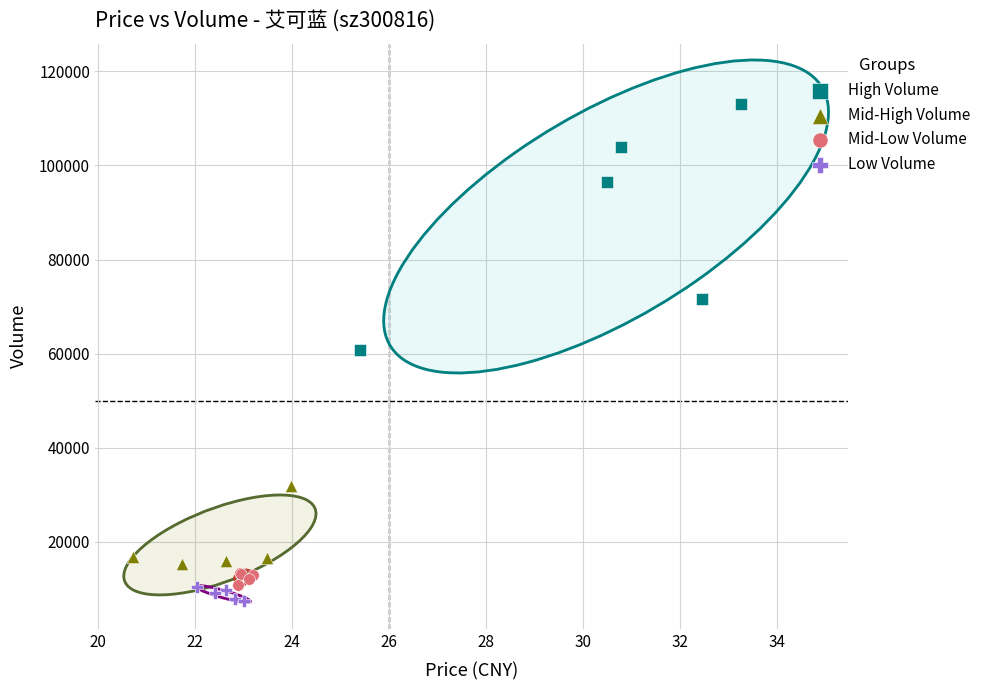

Which series reaches the maximum Y coordinate?

High Volume